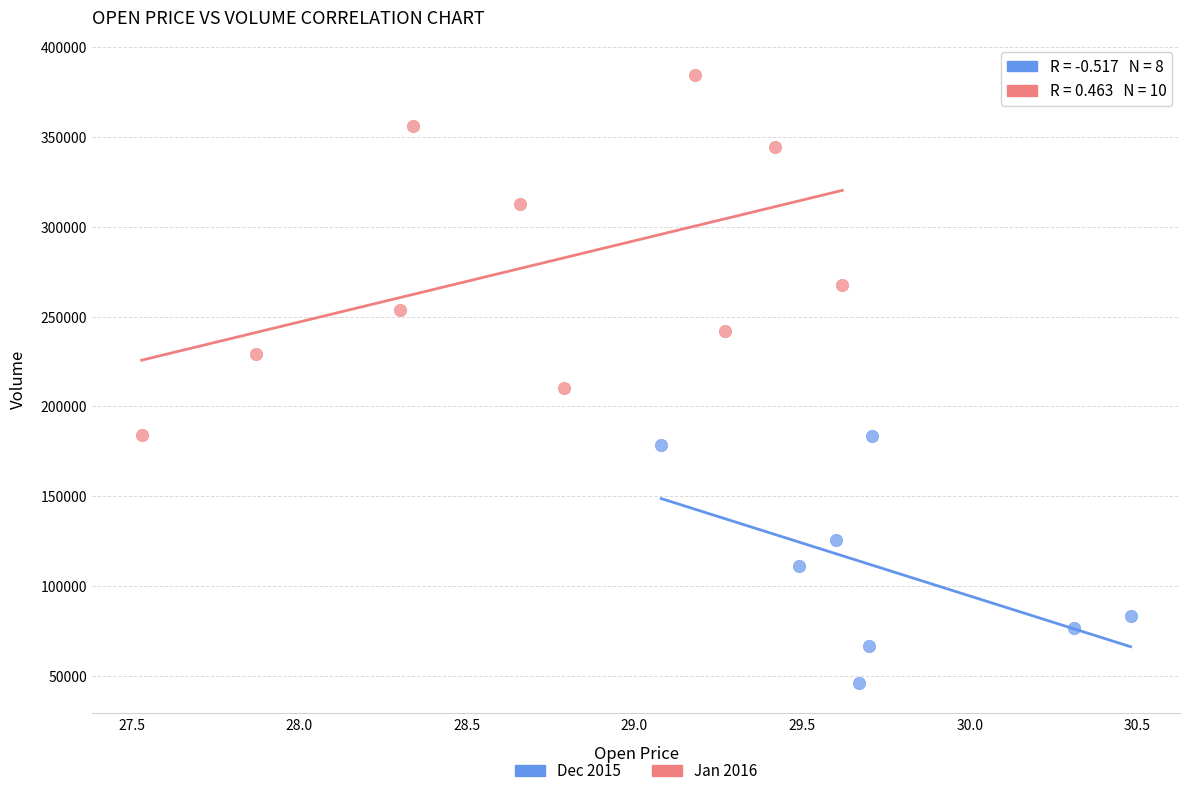

Which series has the largest Y range (max minus min)?

Jan 2016